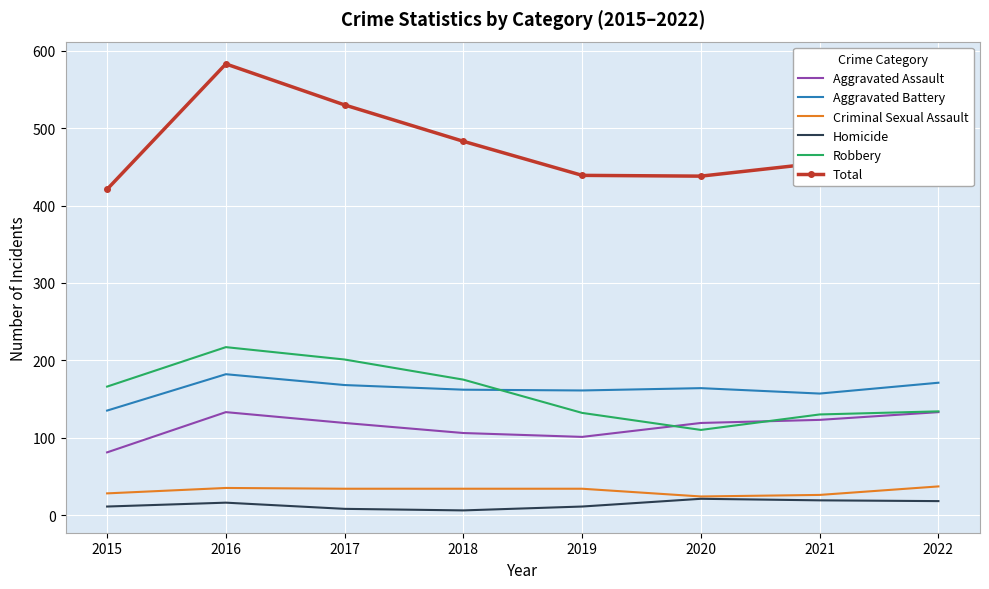

How many series are shown in this chart?

6